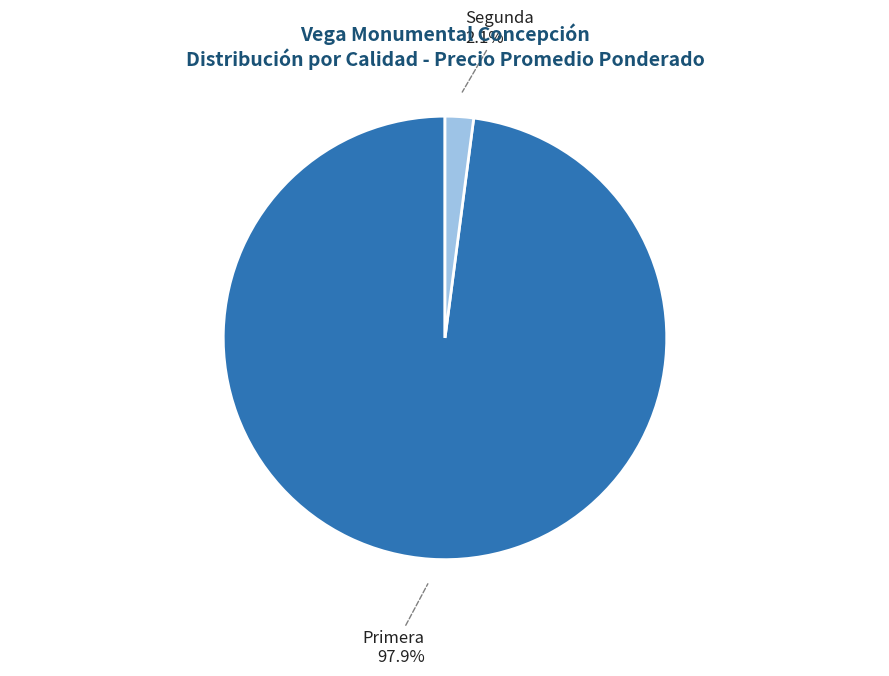

To the nearest percent, what is the combined percentage of Segunda and Primera?

100%